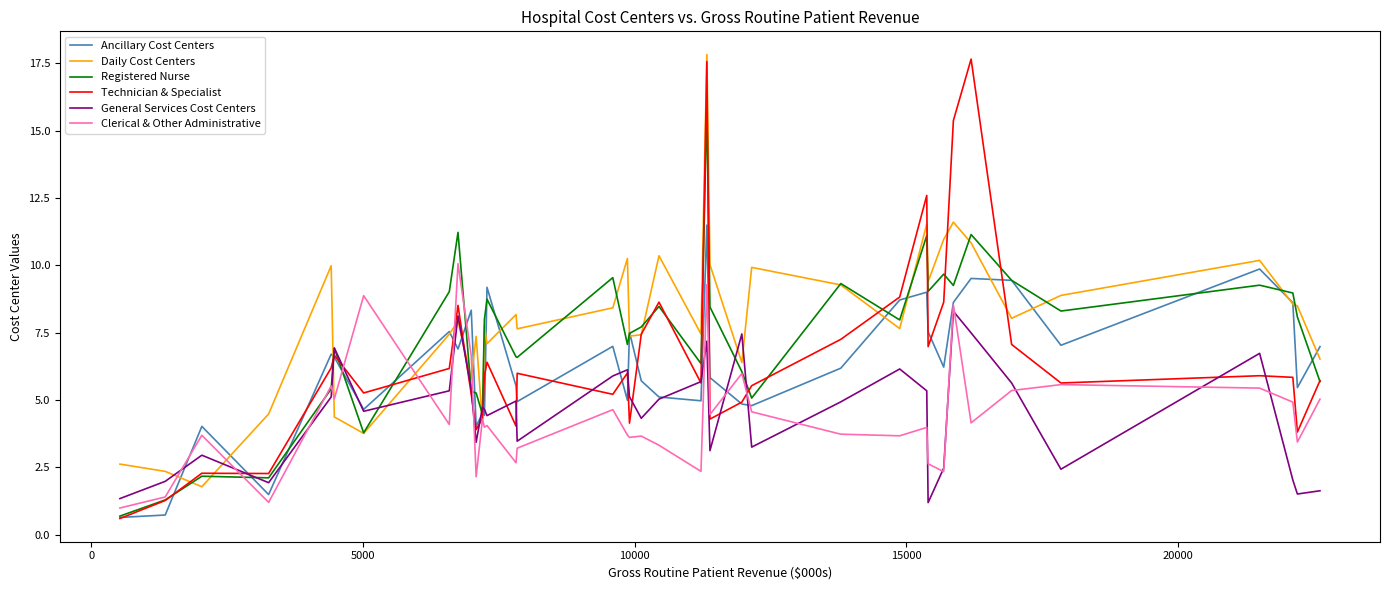

What is the average value of the Daily Cost Centers series?

8.0